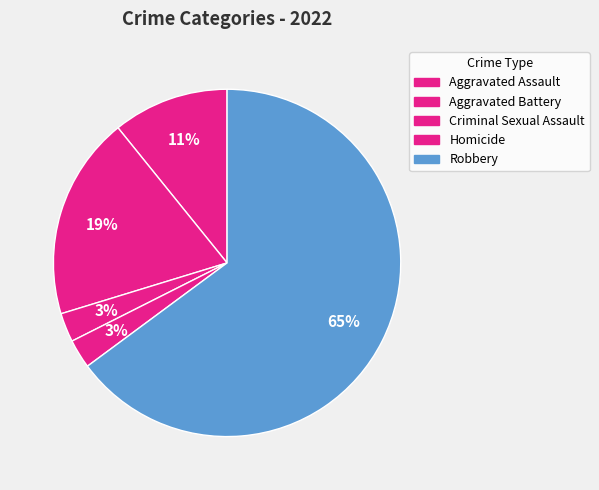

Count the number of slices in the pie.

5